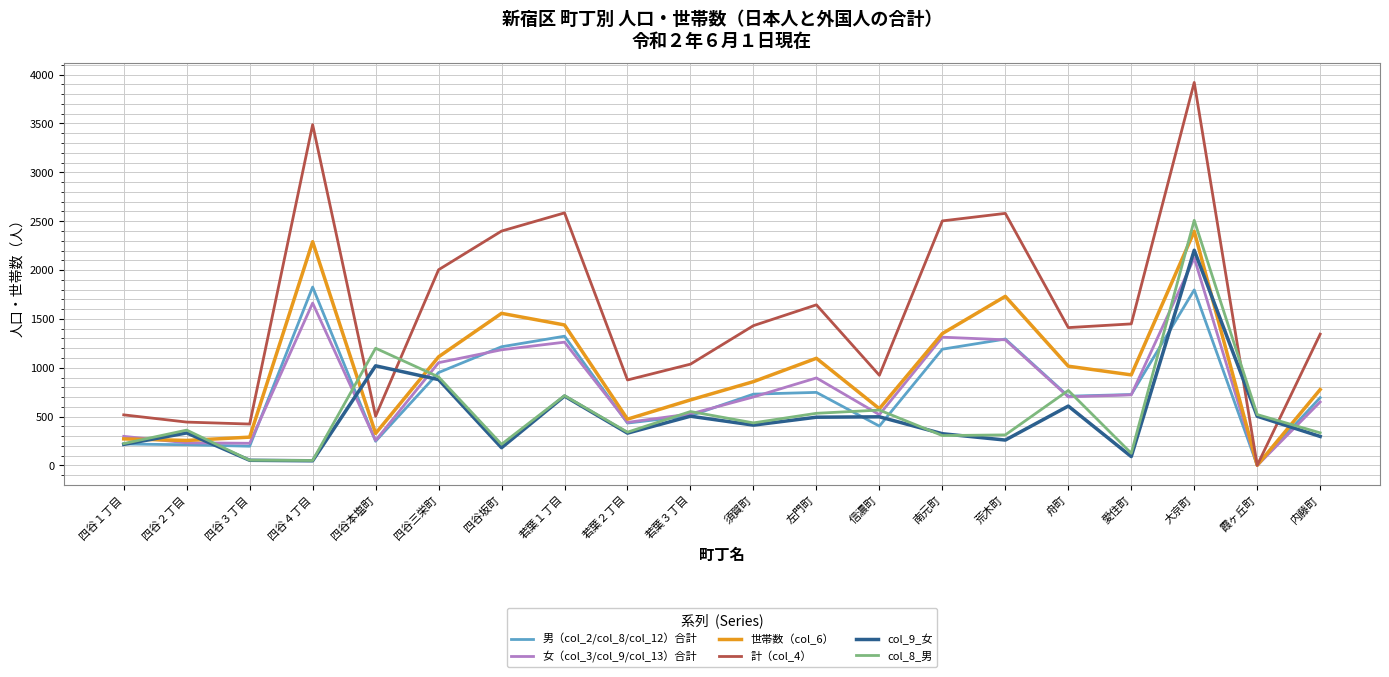

The value of col_9_女 at 霞ヶ丘町 is 504. True or false?

True